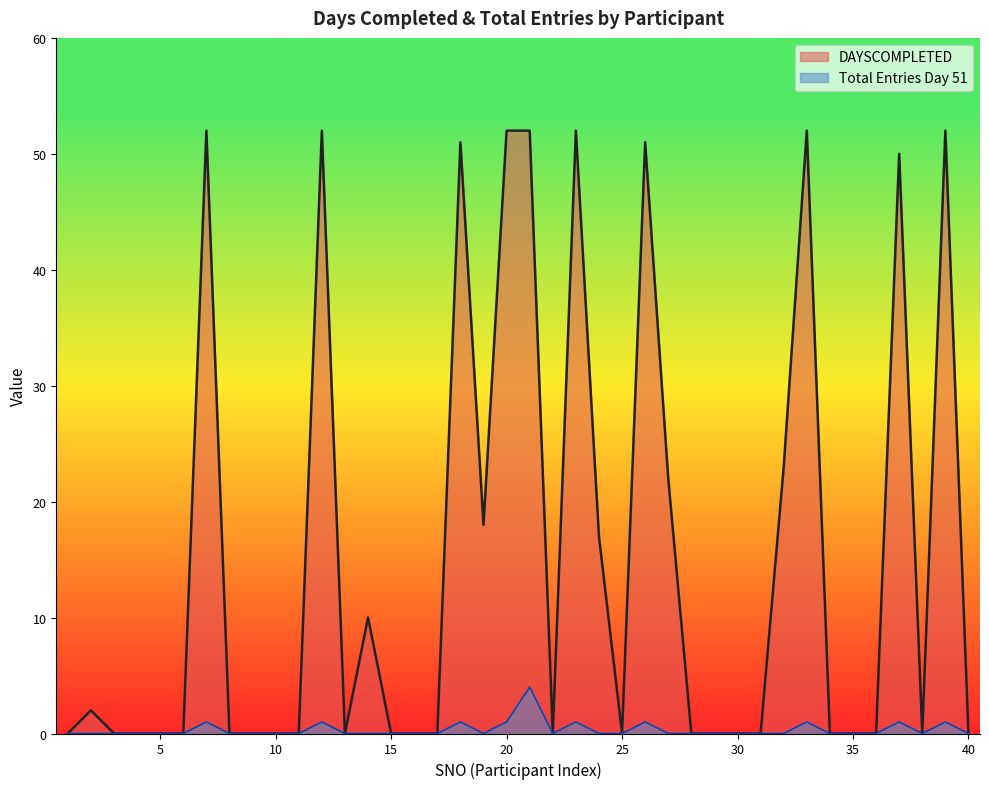

List the labels in order of Total Entries Day 51 value, largest first.

21, 7, 12, 18, 20, 23, 26, 33, 37, 39, 1, 2, 3, 4, 5, 6, 8, 9, 10, 11, 13, 14, 15, 16, 17, 19, 22, 24, 25, 27, 28, 29, 30, 31, 32, 34, 35, 36, 38, 40